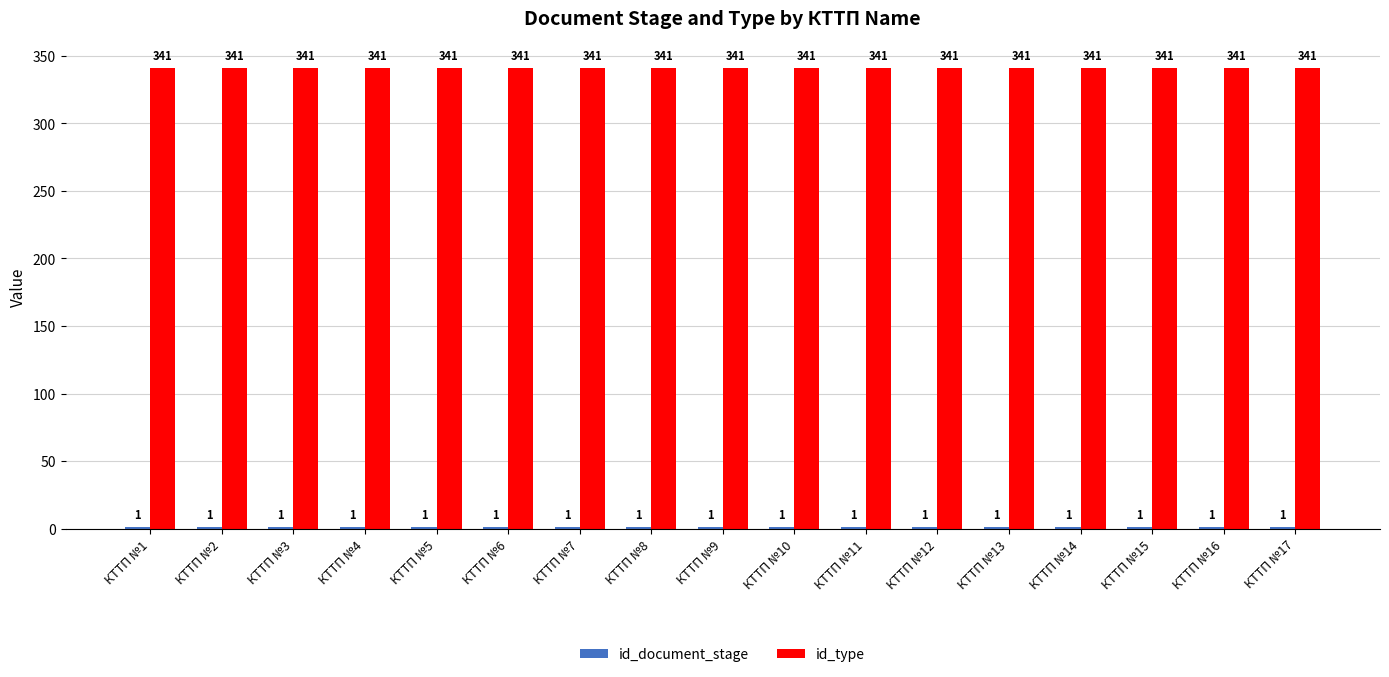

The value of id_type at КТТП №4 is 480. True or false?

False